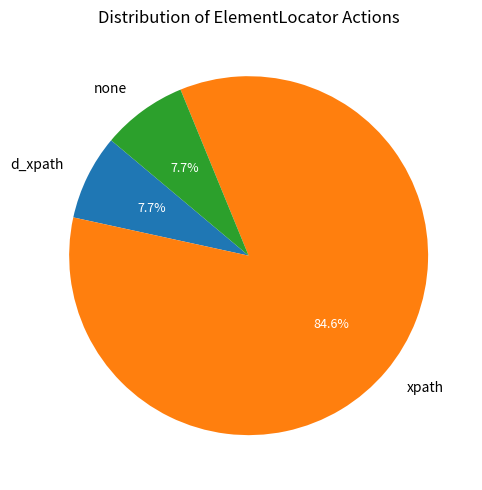

To the nearest percent, what is the difference between the largest and smallest slice percentages?

77%